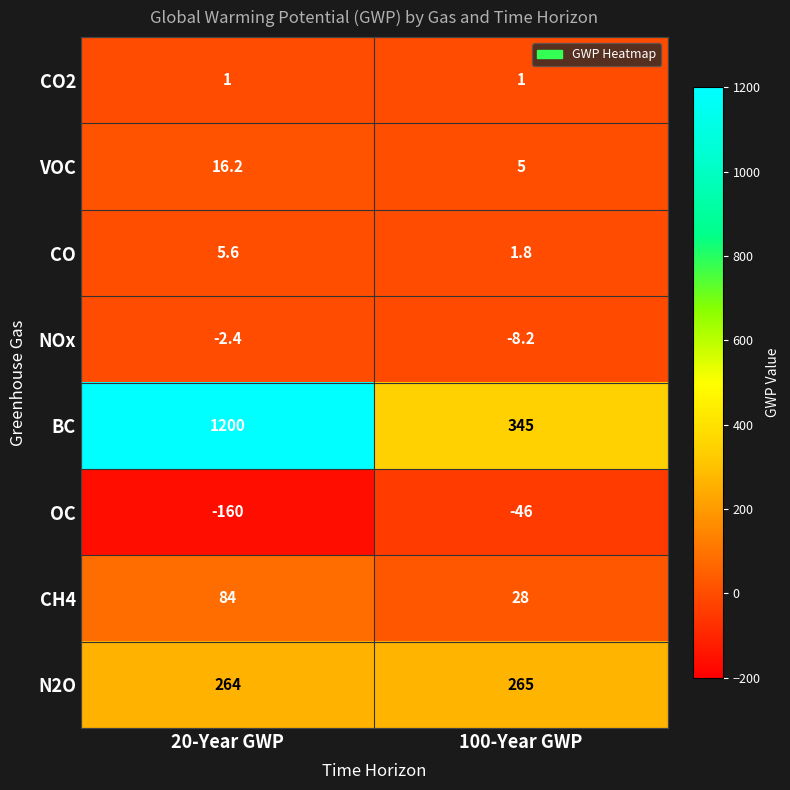

What is the sum of all NOx values?

-10.6